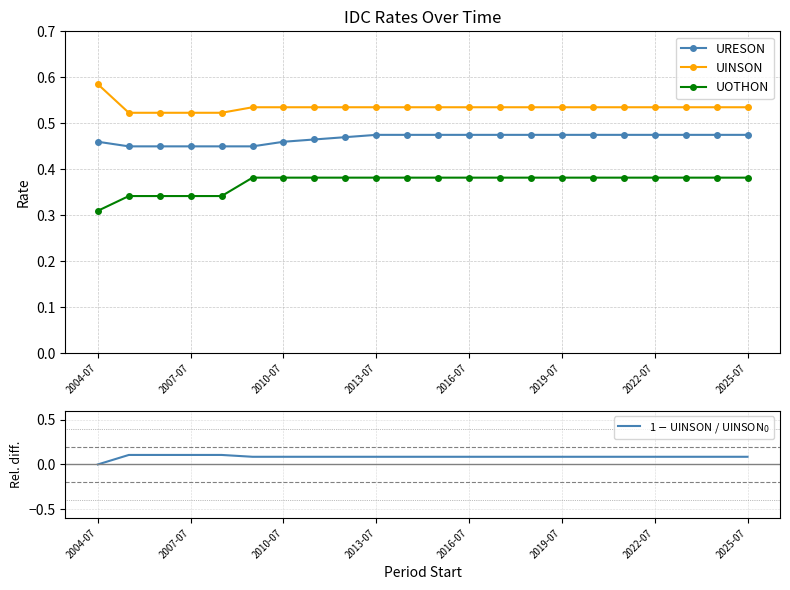

At which category does the chart reach its minimum across all series?

2004-07